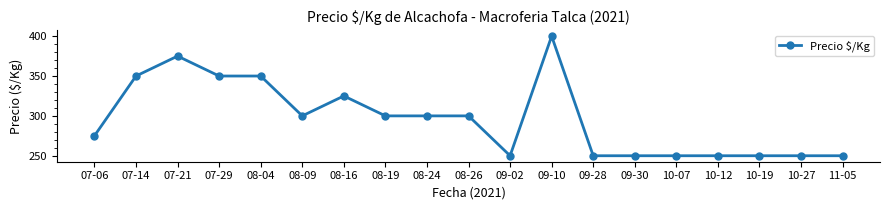

Is it true that the value at 08-04 is 74?

False